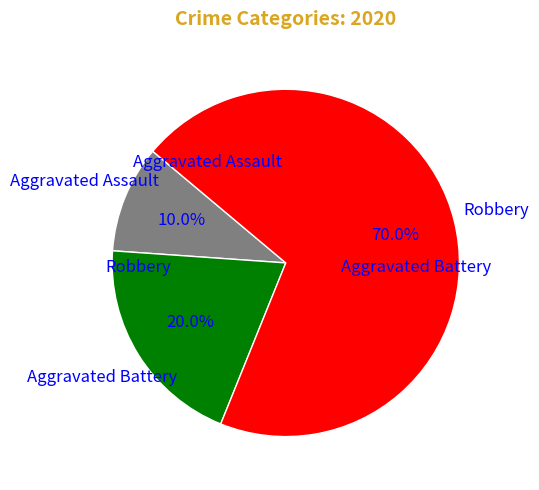

Is there a majority slice in this chart?

Yes